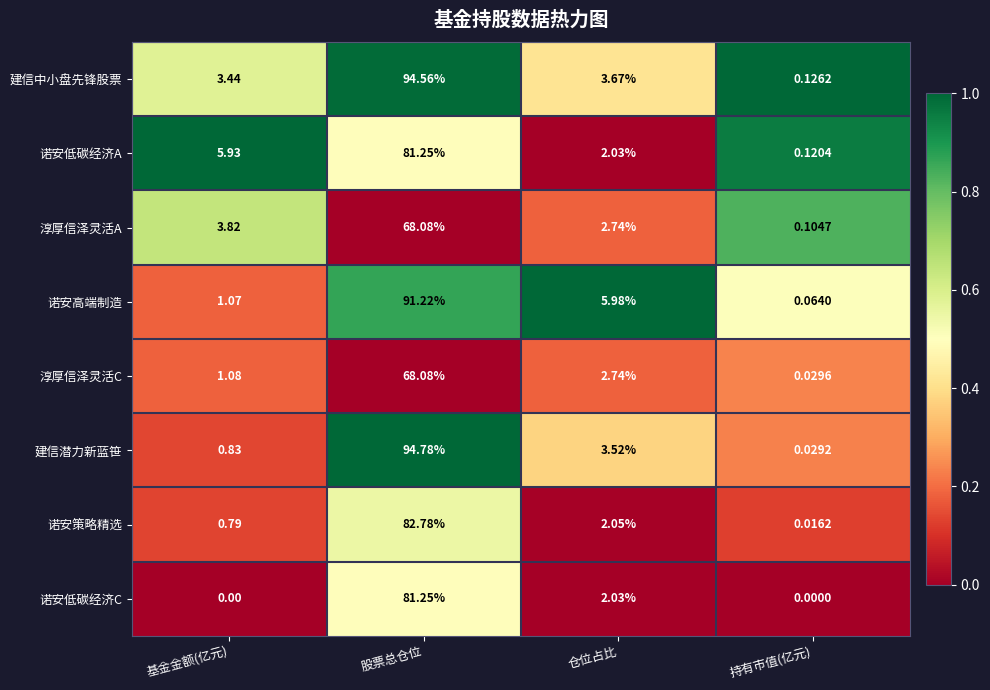

At how many categories does at least one series exceed 0?

4